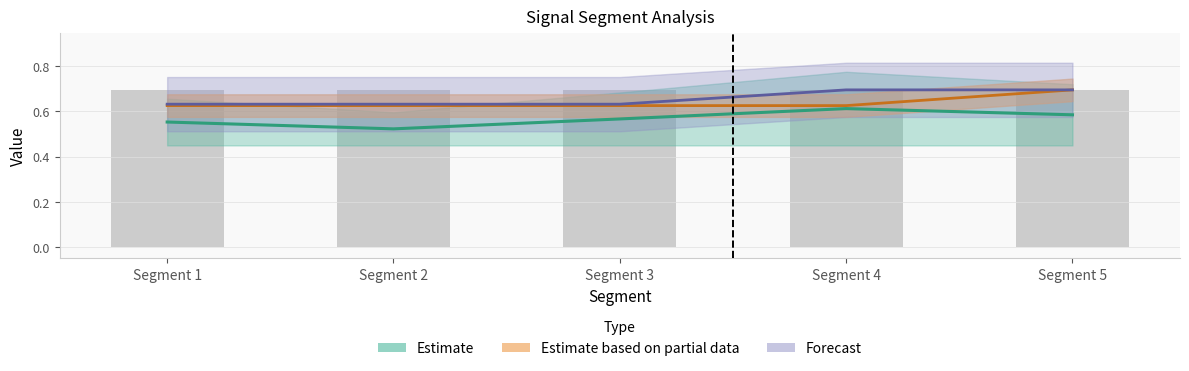

Reading left to right, list all the values displayed in this chart.

Point_Exceeds_Cumulative_Value: 0.6	0.5	0.6	0.6	0.6
Pulse_Width: 0.6	0.6	0.6	0.6	0.7
Point_Exceeds_Index: 0.6	0.6	0.6	0.7	0.7